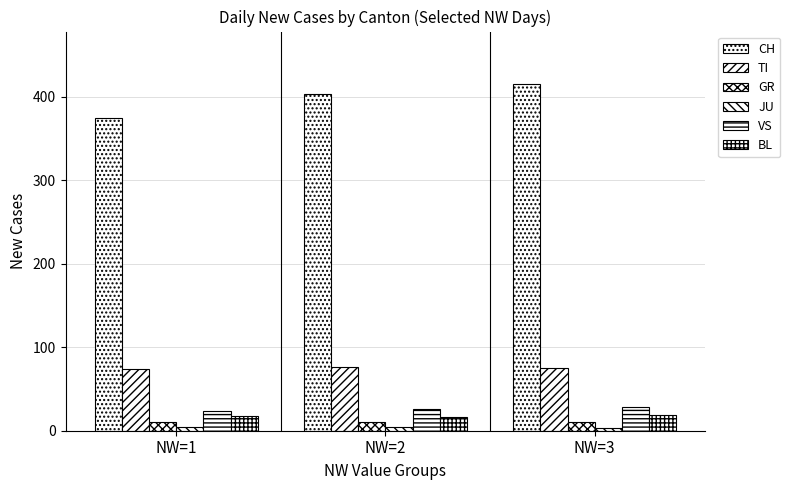

Read the GR value at NW=1.

10